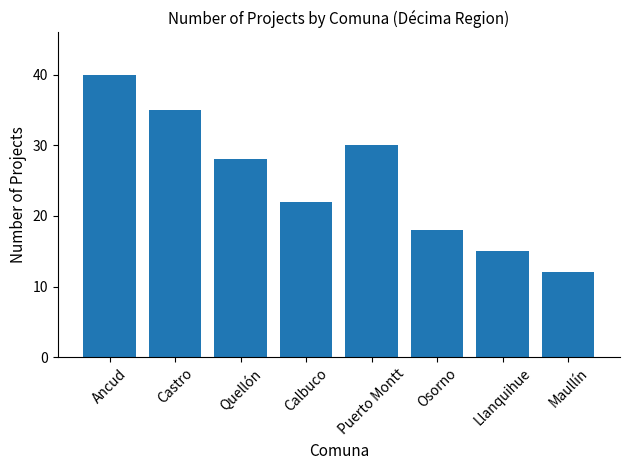

What position from the left is Ancud?

1